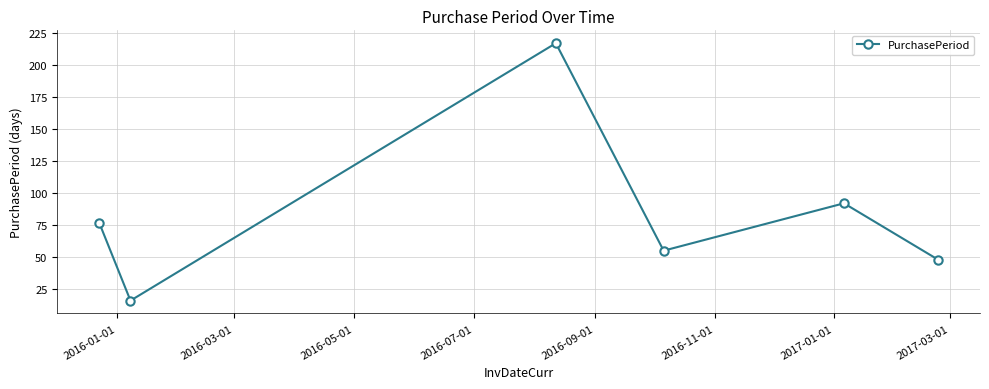

What is the value of the 4th point from the left?

55